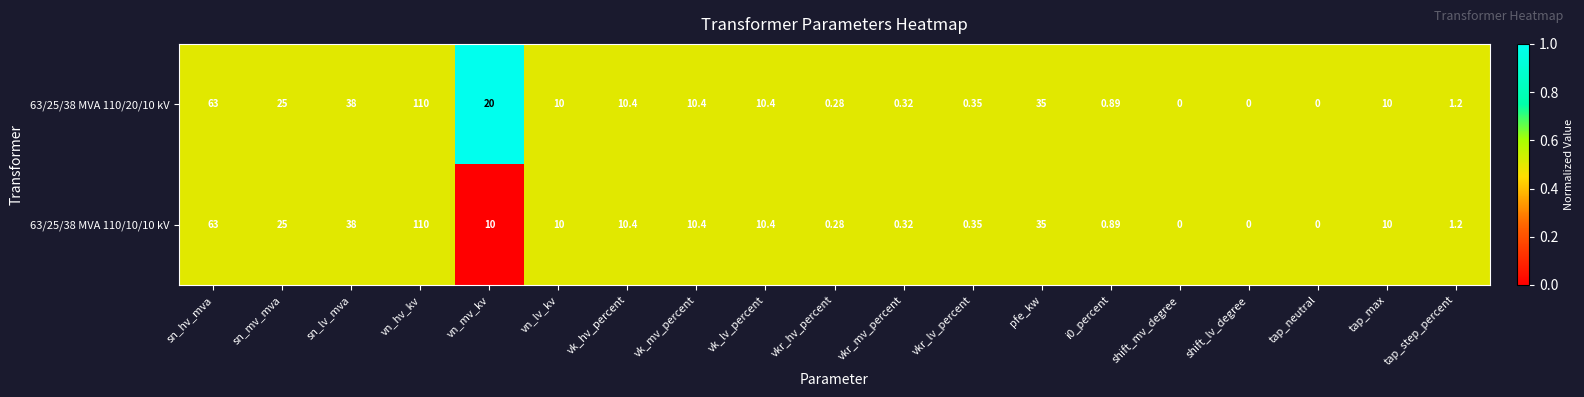

At which category is the sum across all series the highest?

vn_hv_kv